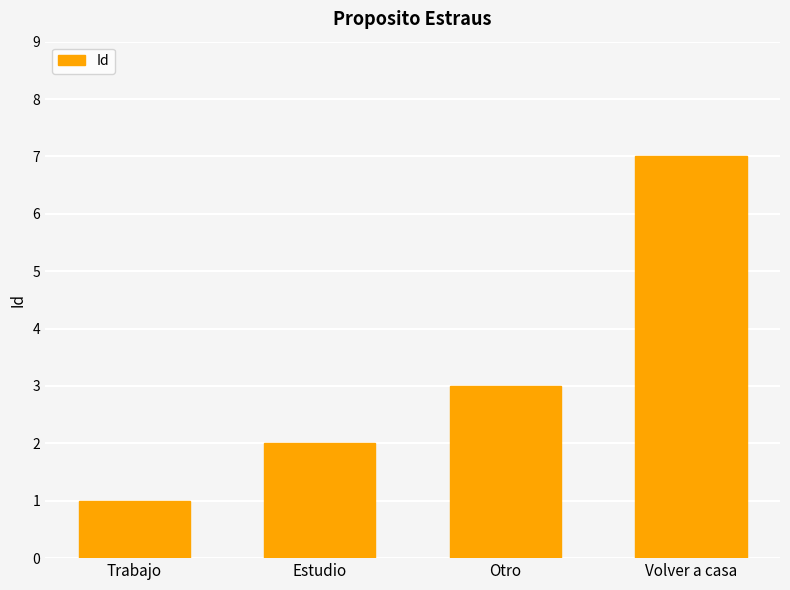

True or false: the data shows 7 at Volver a casa.

True